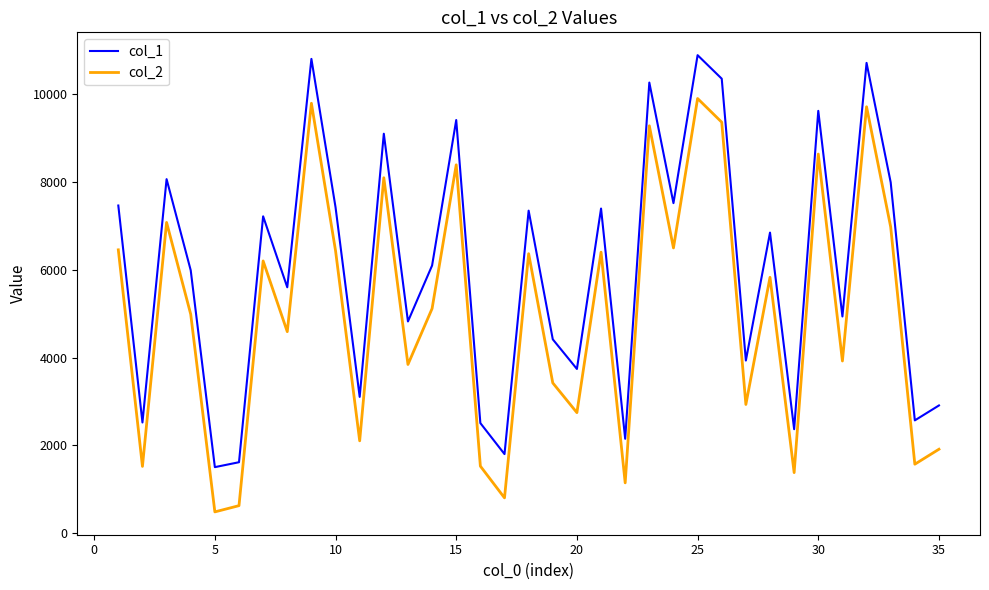

Does the chart display data point markers on the line(s)?

No